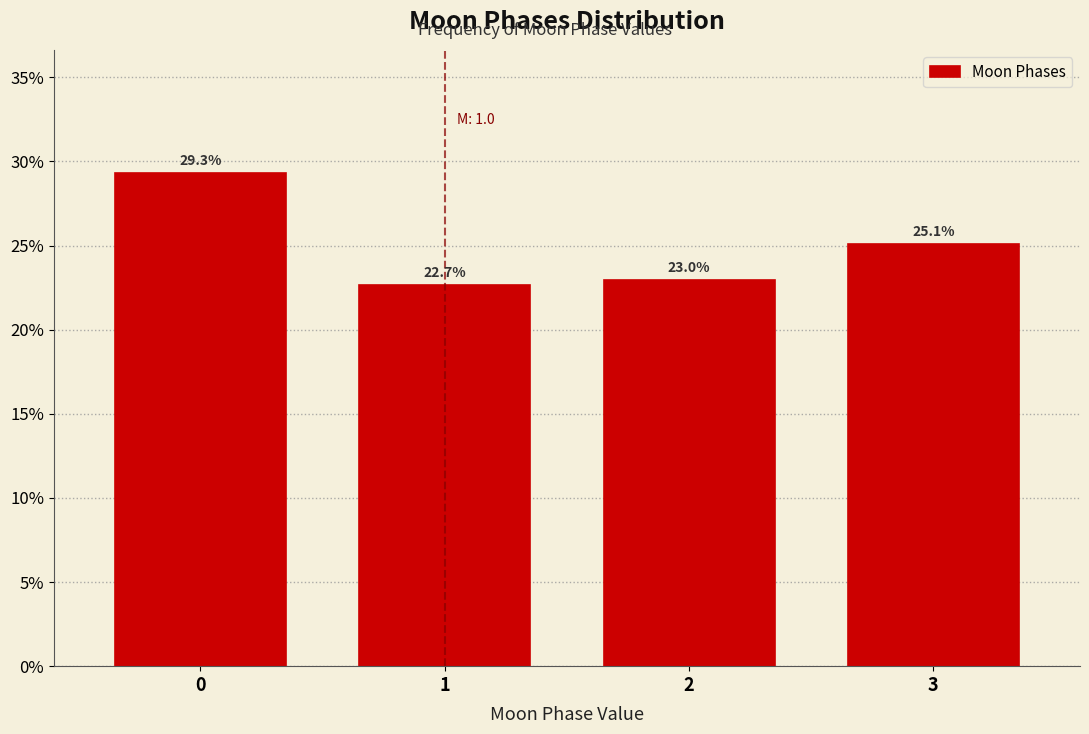

Reading left to right, extract all data points from this chart.

0=29.3	1=22.7	2=23.0	3=25.1